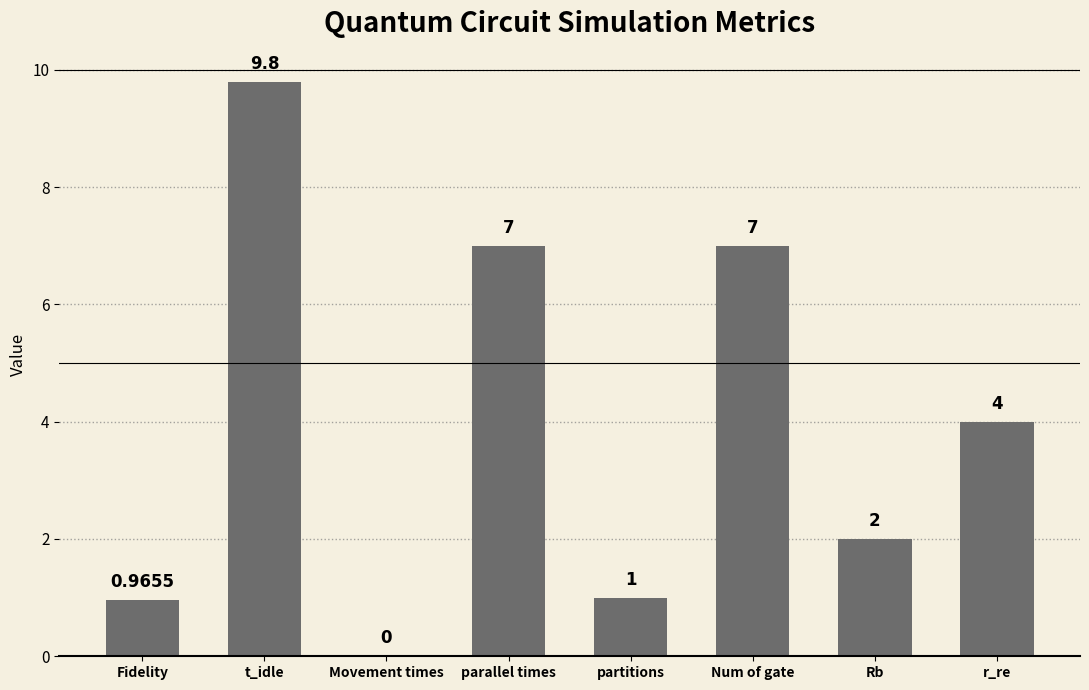

What is the change in value from Fidelity to Num of gate?

+6.0